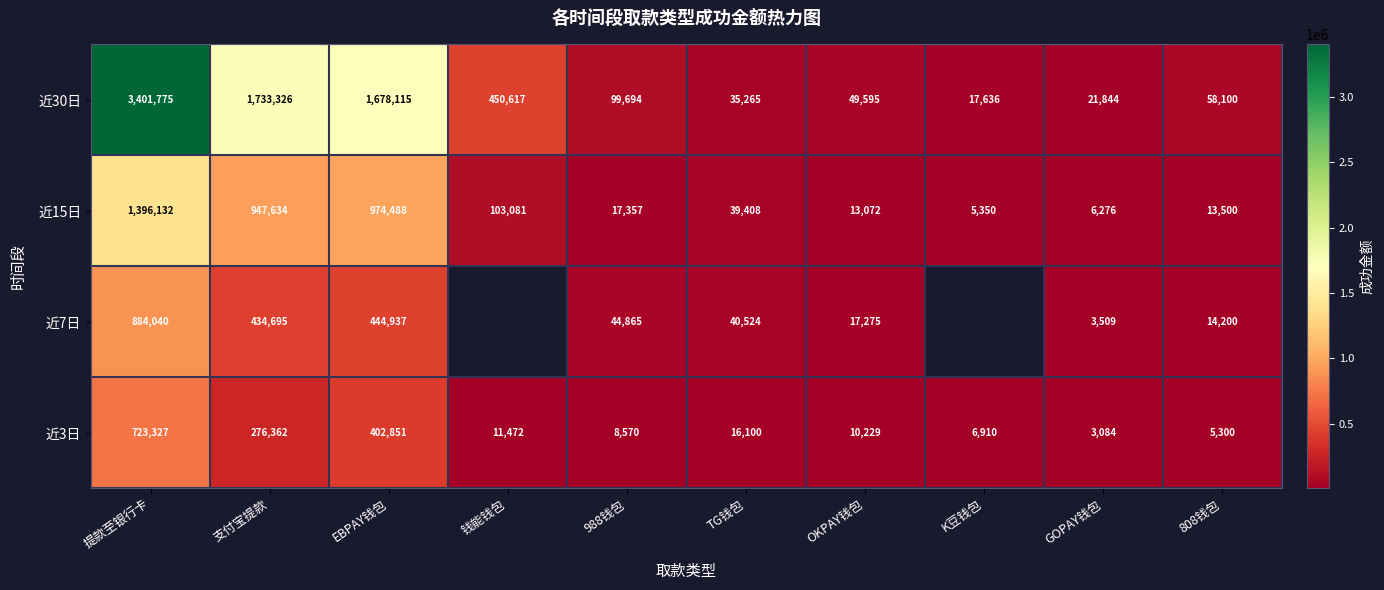

At which category is the sum across all series the highest?

提款至银行卡